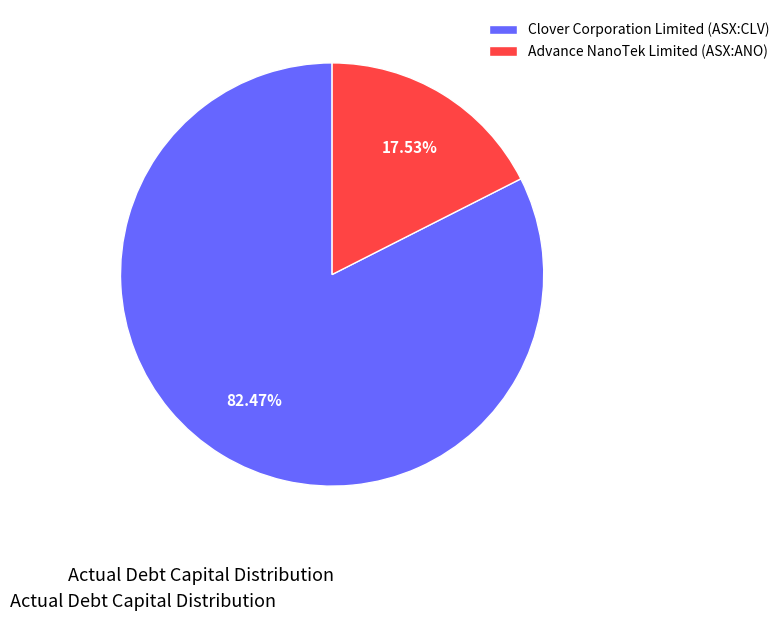

Which slice is the smallest?

Advance NanoTek Limited (ASX:ANO)